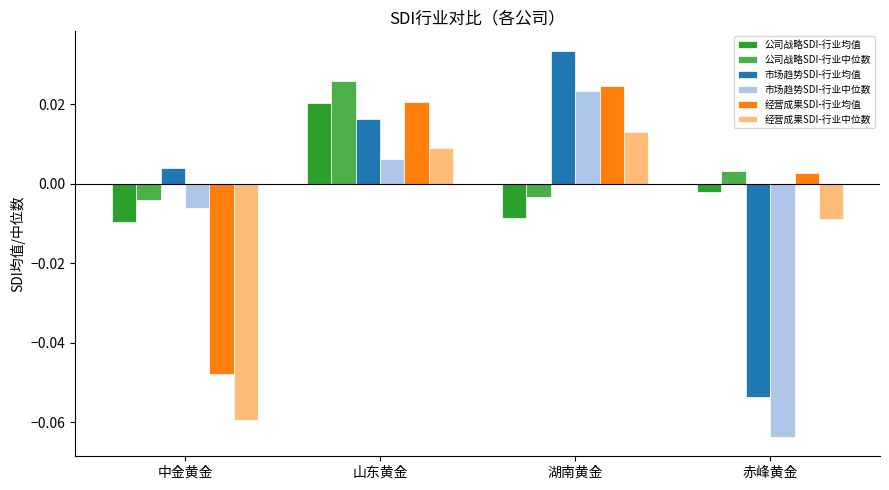

How many groups of bars are there?

4